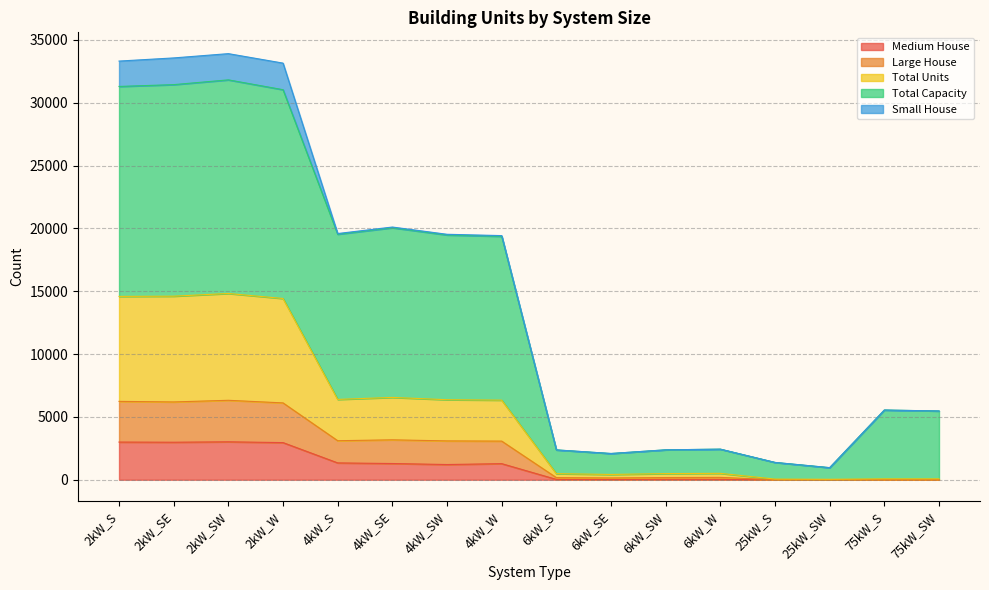

True or false: Total Units and Medium House cross at least once.

False